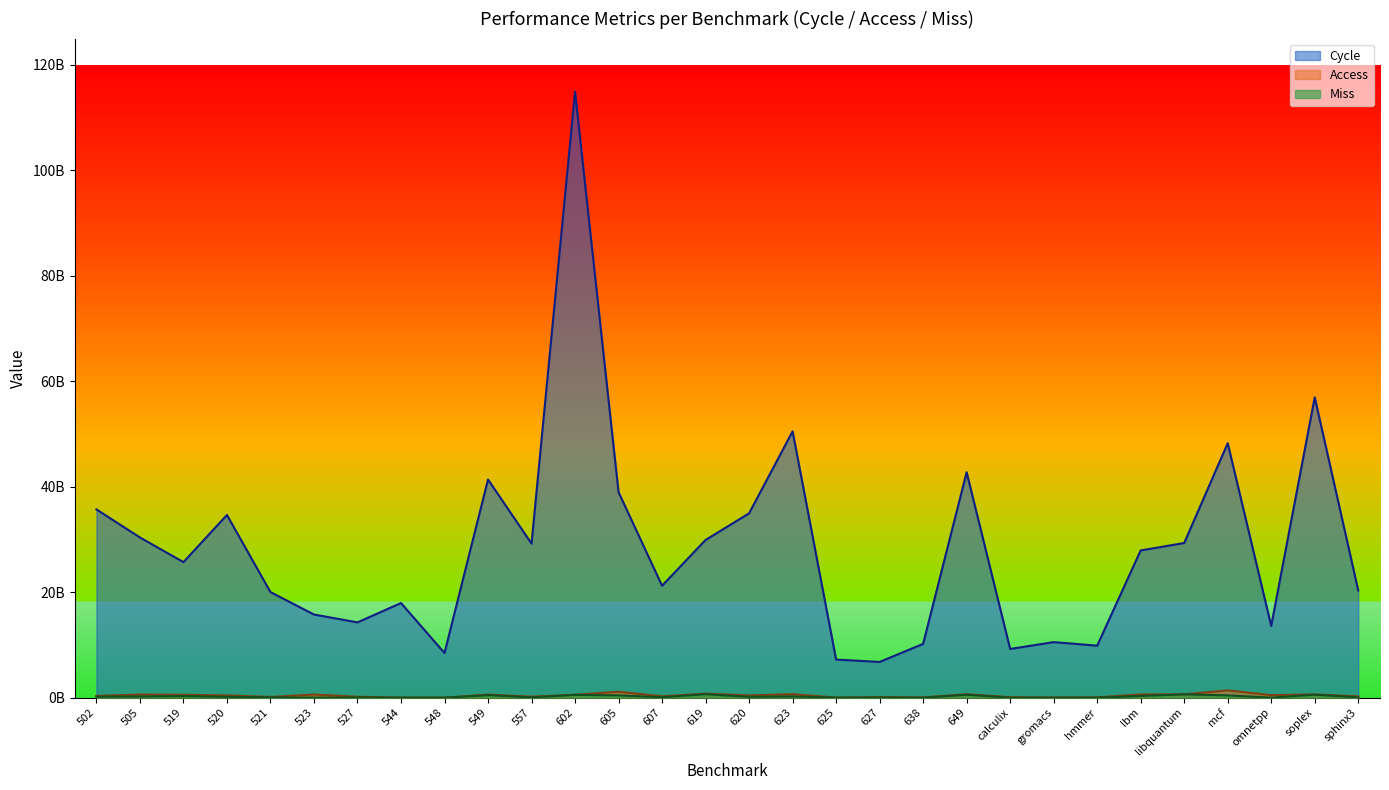

Read the Cycle value at libquantum, to the nearest 100.

29334998100